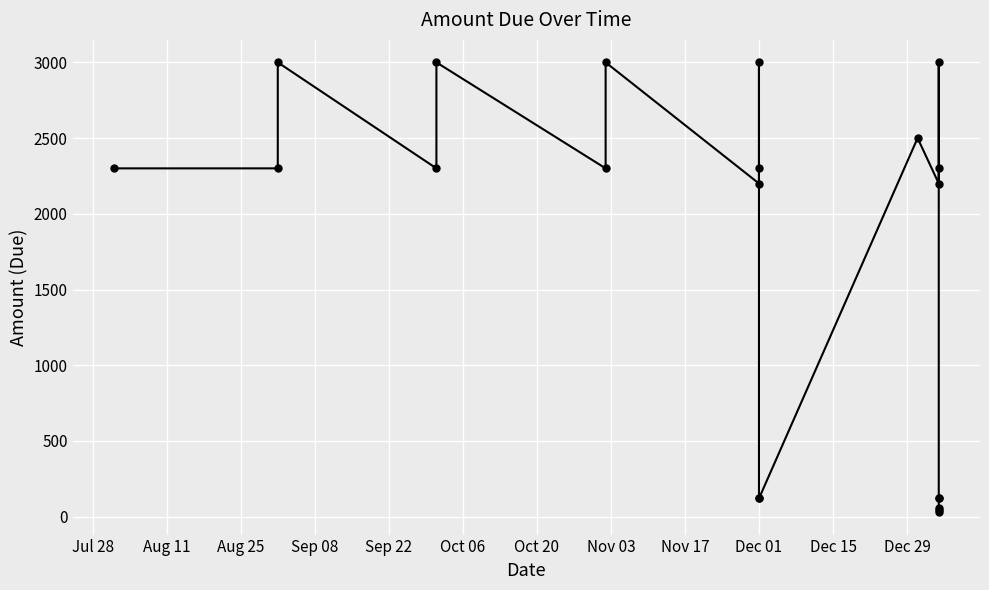

At which category does the chart reach its peak across all series?

Aug 25